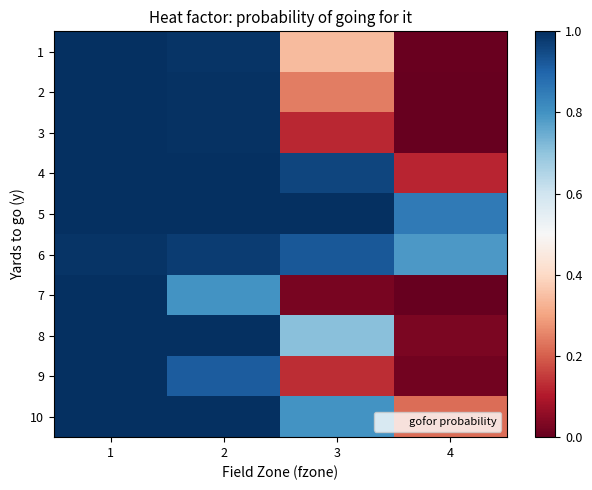

Which series has the largest range (max minus min)?

2